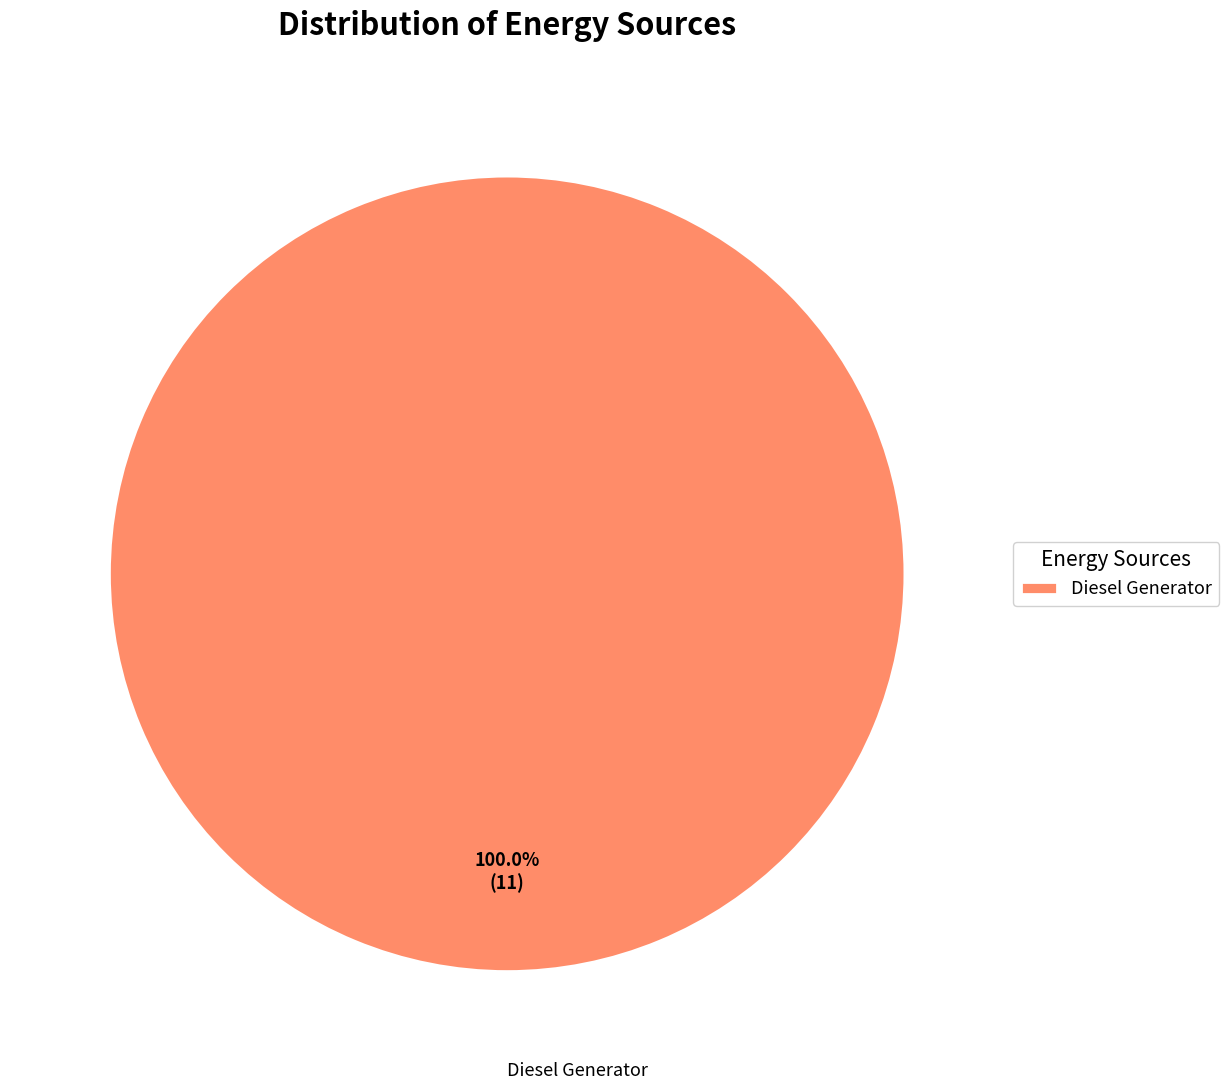

How many slices are in this pie chart?

1